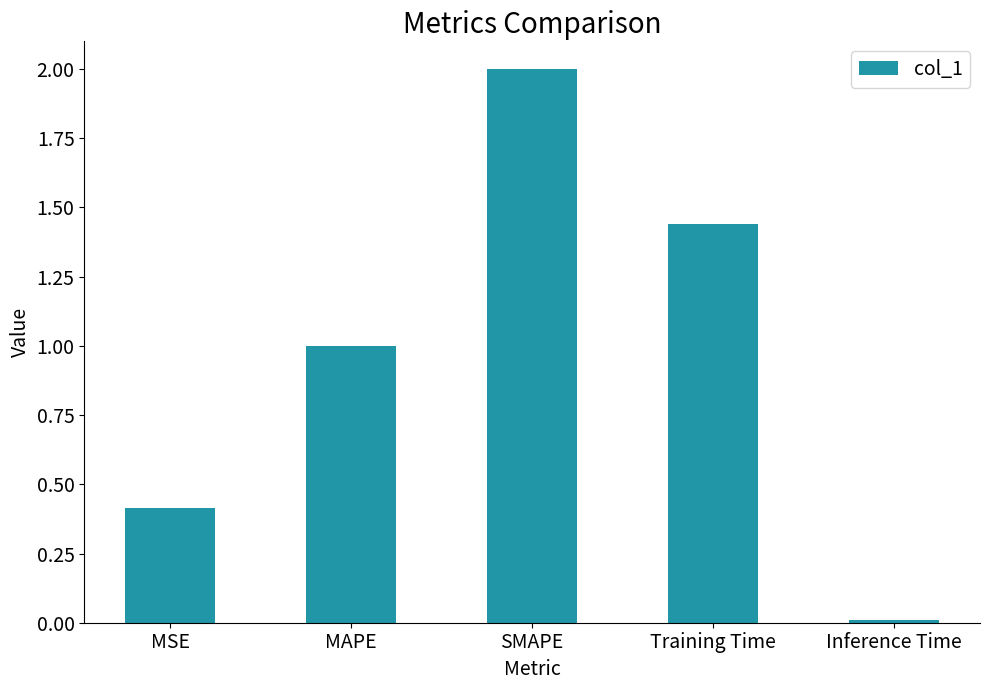

True or false: the data shows 0.6 at MSE.

False